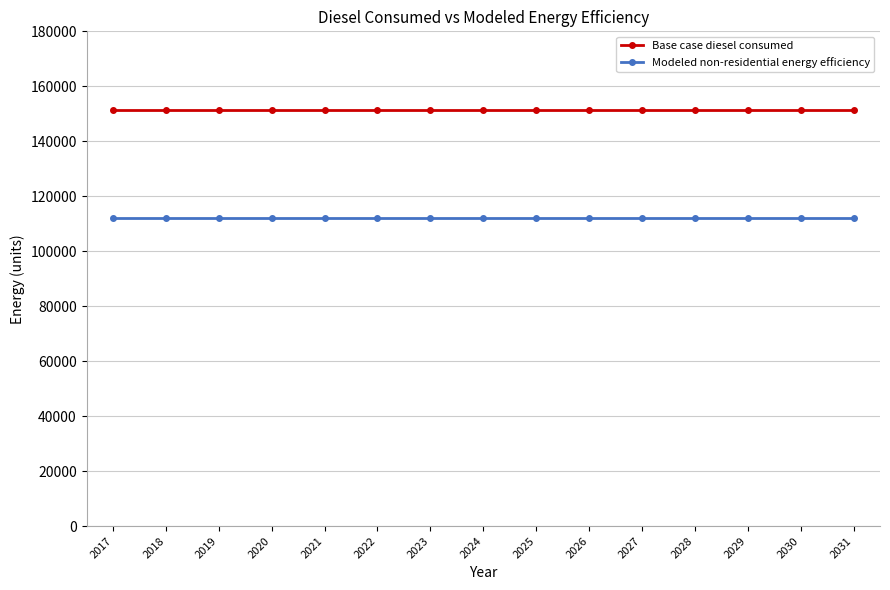

Rank the series by their maximum value, from highest to lowest.

Base case diesel consumed, Modeled non-residential energy efficiency